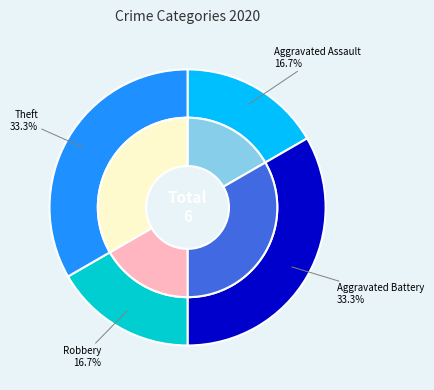

What is the largest slice in the pie chart?

Aggravated Battery